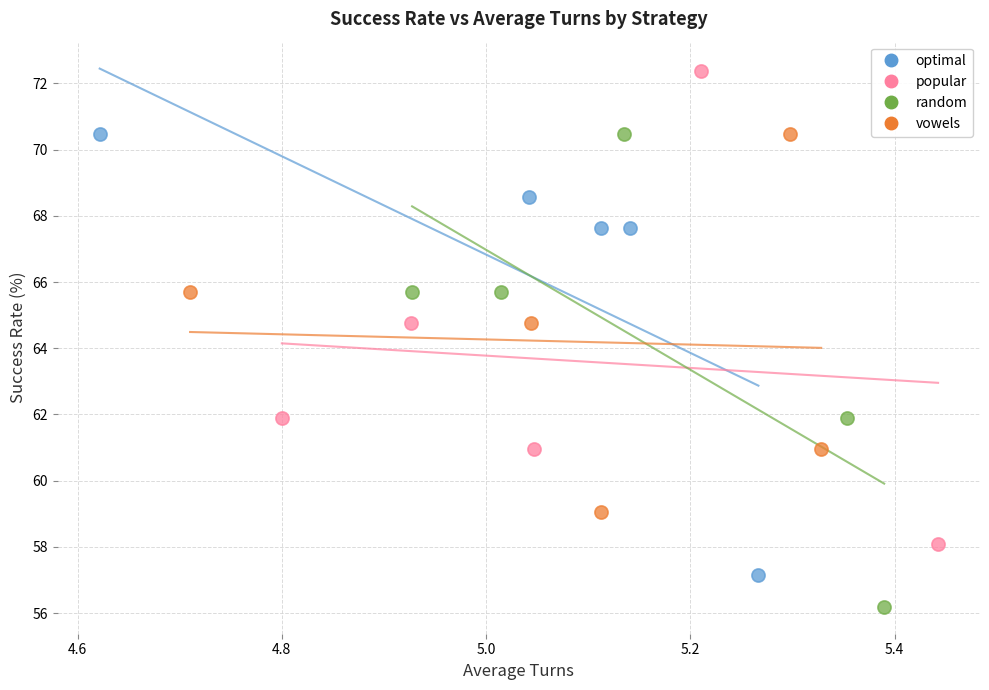

Which series reaches the minimum Y coordinate?

random